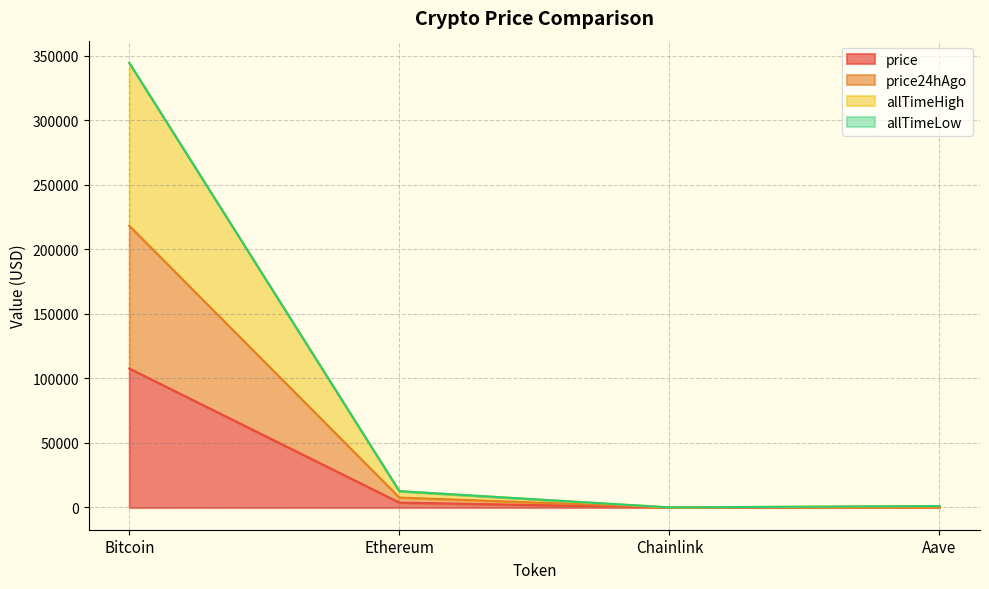

True or false: price and allTimeHigh cross at least once.

False